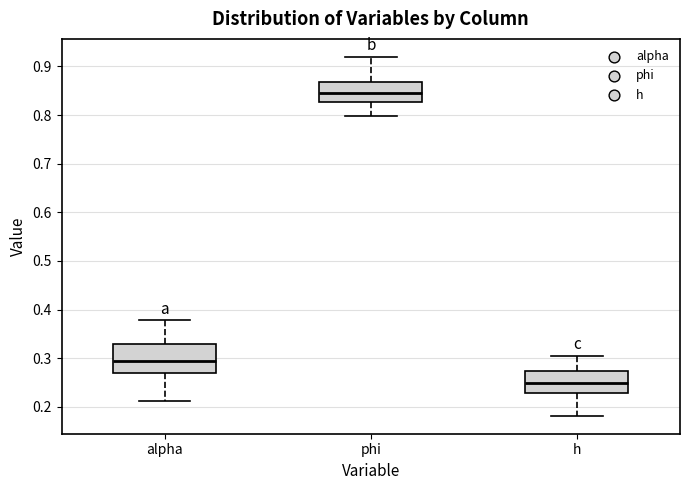

Comparing the boxes themselves (not the whiskers), which one is the tallest?

alpha